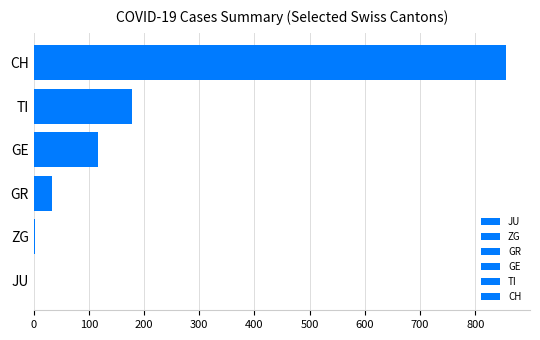

At which label is the value closest to 428?

TI